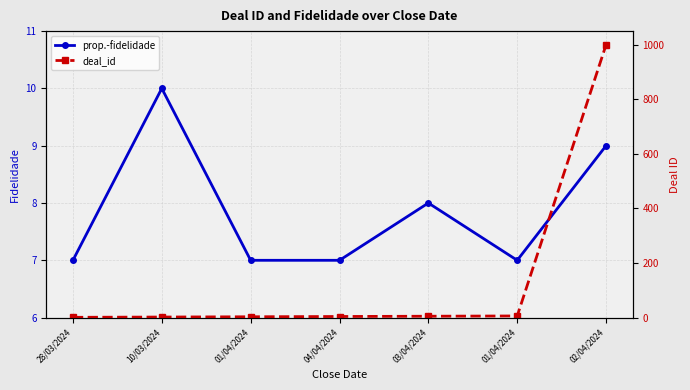

Reading left to right, extract all data points from this chart.

prop.-fidelidade: 7	10	7	7	8	7	9
deal_id: 1	2	3	4	5	6	1000